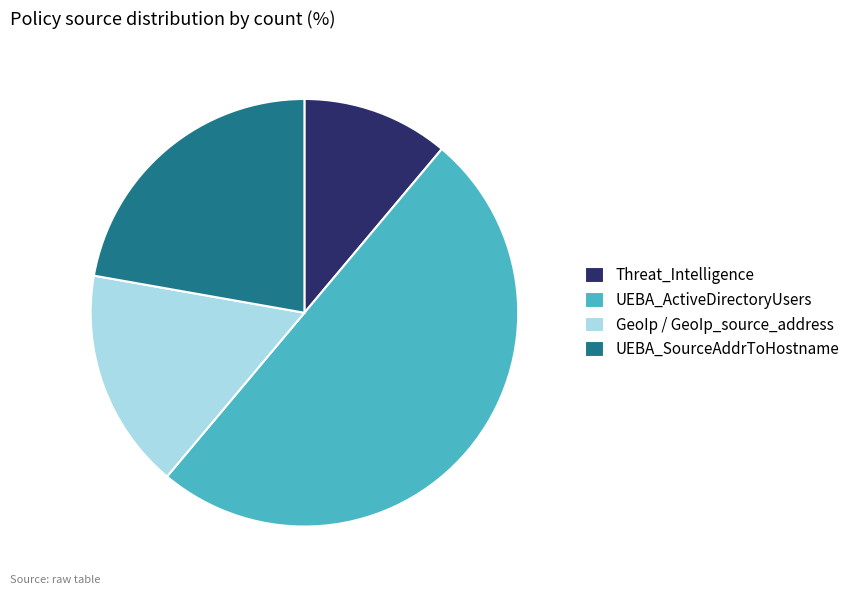

True or false: GeoIp / GeoIp_source_address accounts for 2% of the total.

False